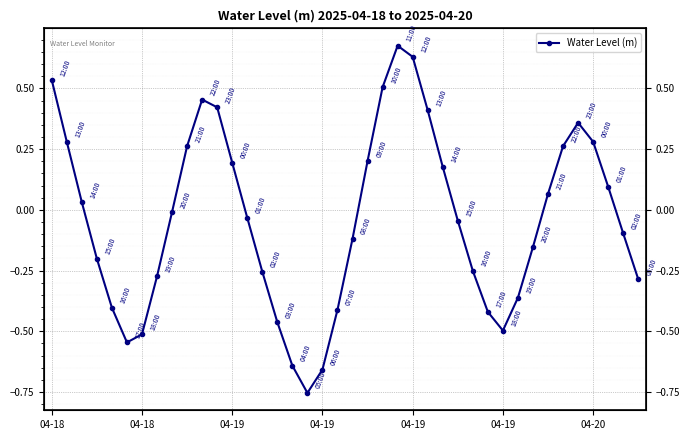

What is the difference between the values at 16 and 34?

0.9